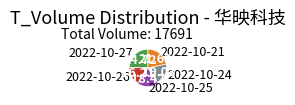

Rank the categories by value from highest to lowest.

2022-10-27, 2022-10-21, 2022-10-24, 2022-10-25, 2022-10-26